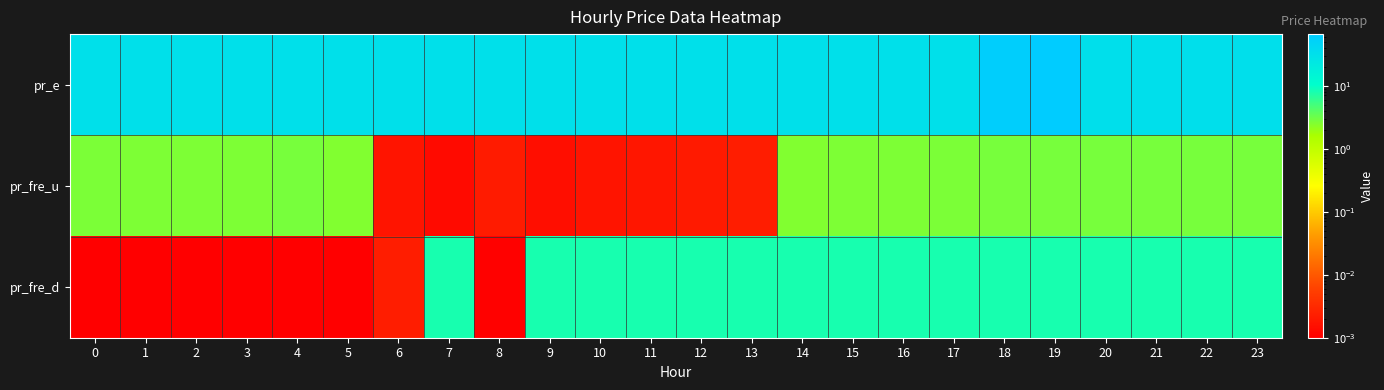

What is the total value across all series at 0?

33.2